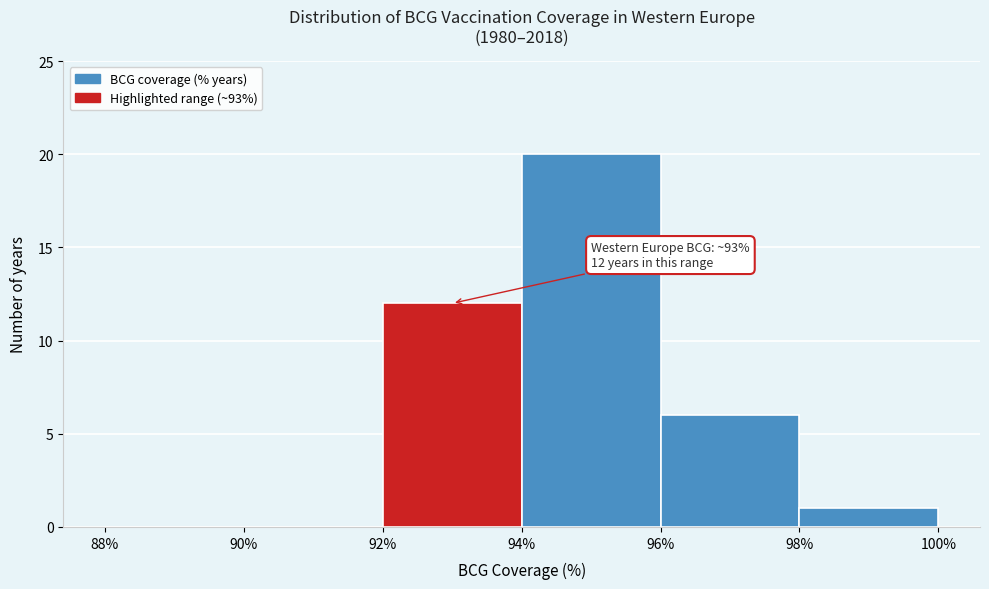

Over which range of the x-axis is the bar tallest?

94% to 96%